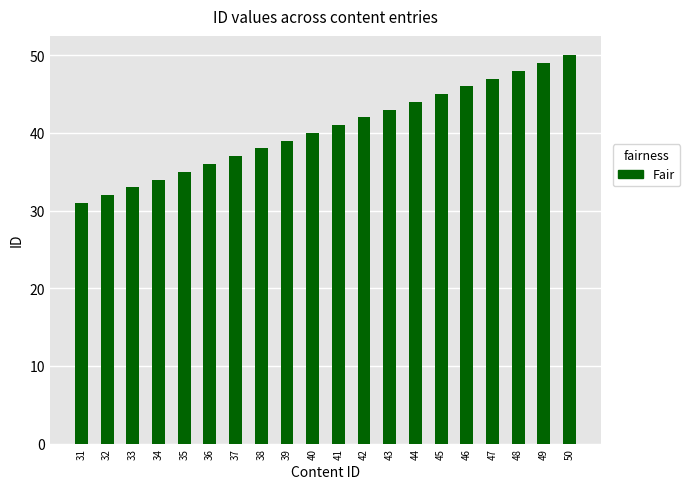

Rank the categories by value from lowest to highest.

31, 32, 33, 34, 35, 36, 37, 38, 39, 40, 41, 42, 43, 44, 45, 46, 47, 48, 49, 50